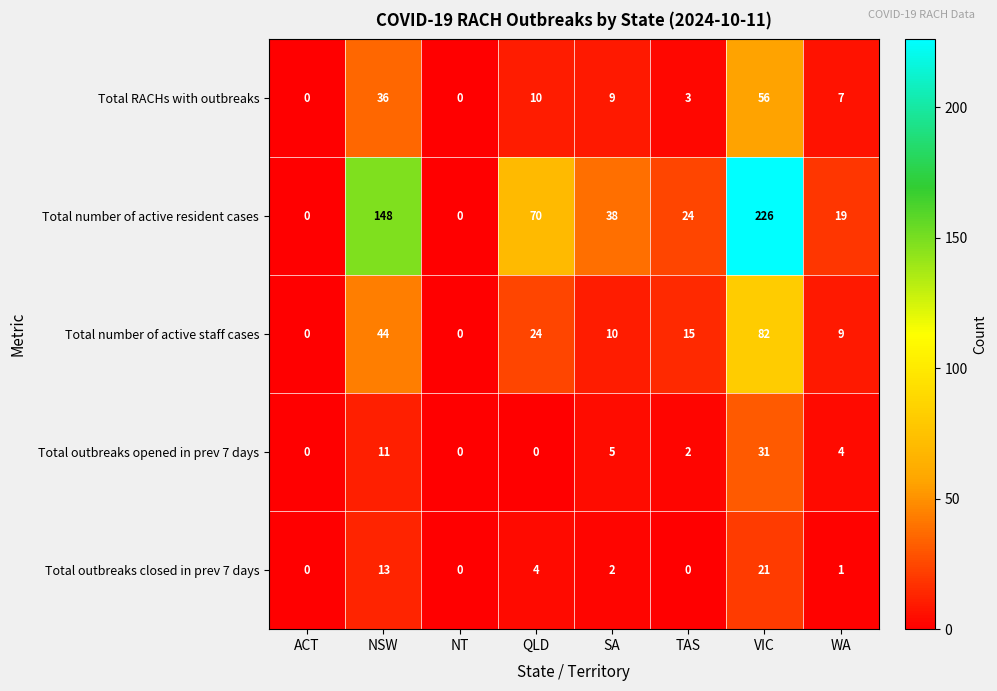

How many distinct data groups are displayed?

5